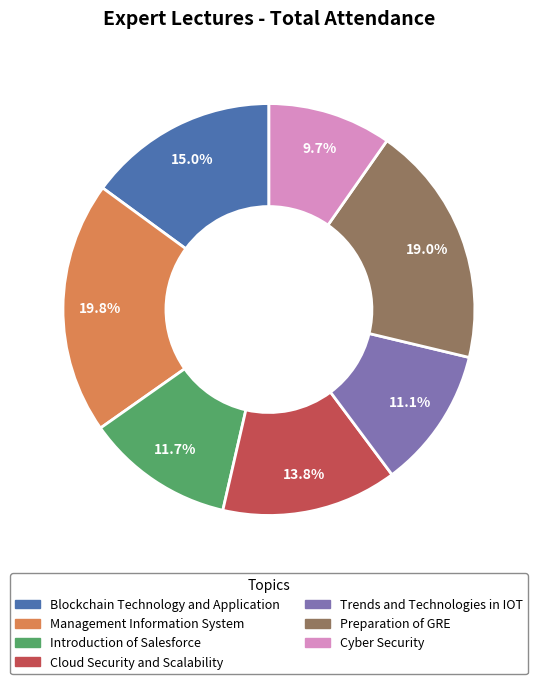

The Cyber Security slice represents 1% of the pie. True or false?

False